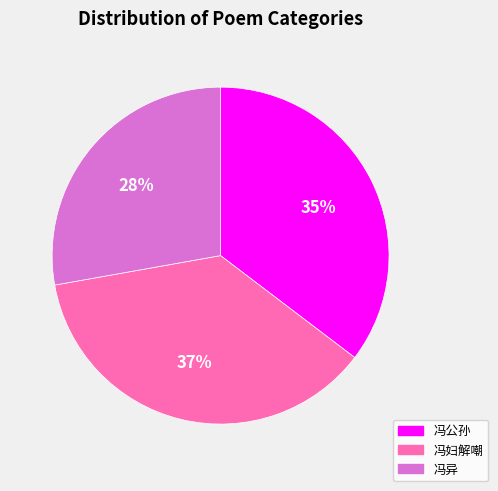

To the nearest percent, what is the average slice percentage?

33%